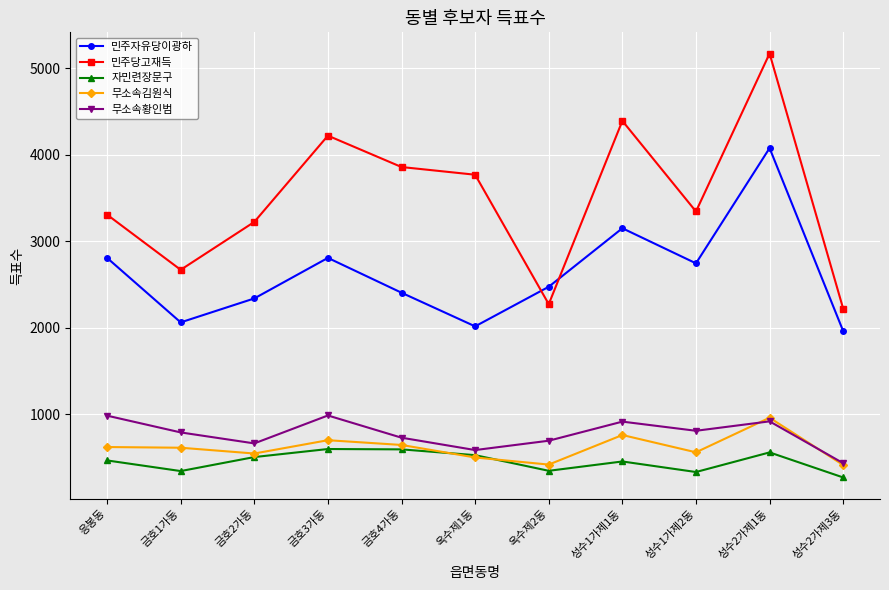

Which label corresponds to the largest value in the chart?

성수2가제1동